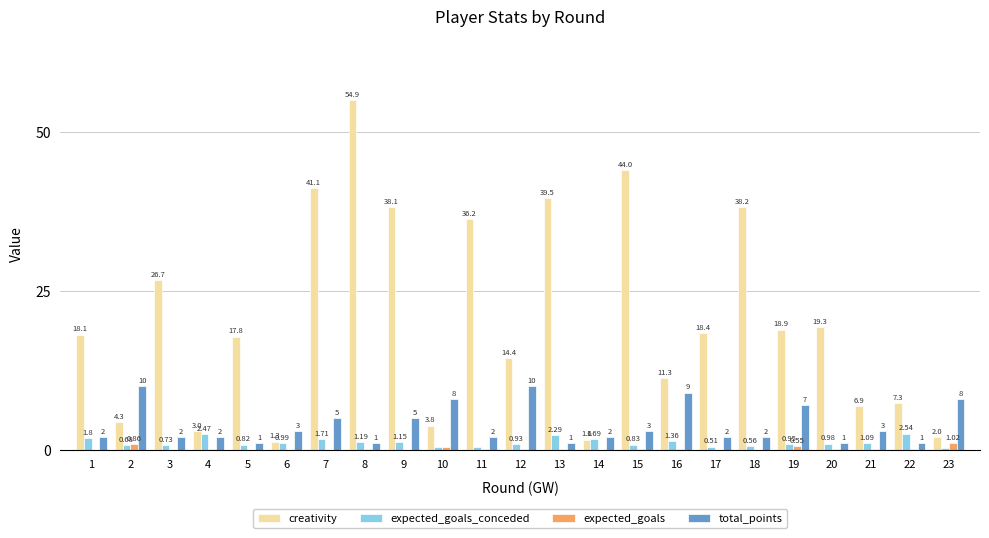

What is the sum of all expected_goals values?

4.3